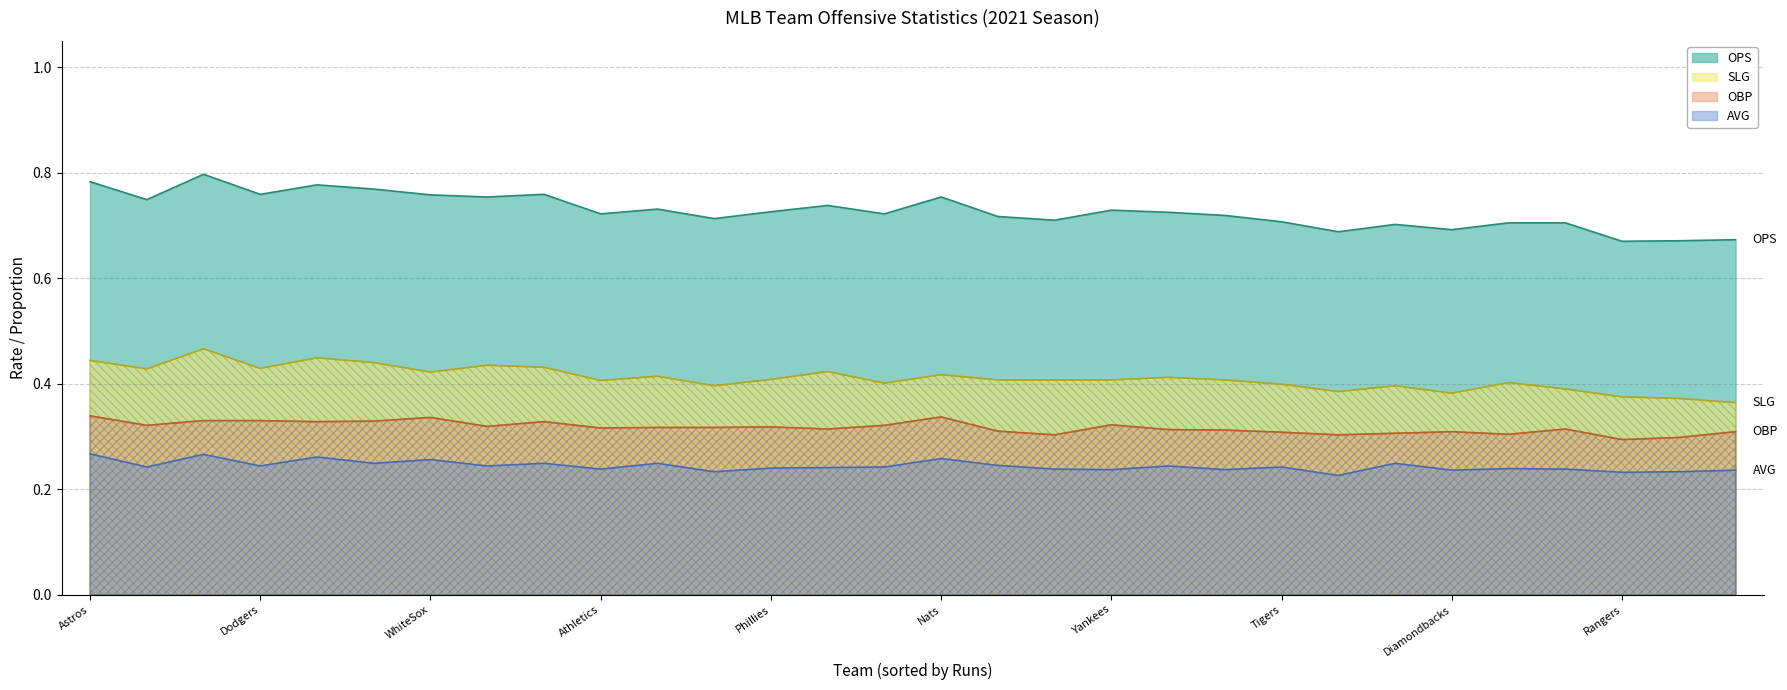

Rank the categories by SLG value from lowest to highest.

Pirates, Marlins, Rangers, Diamondbacks, Mariners, Mets, Brewers, Royals, Tigers, Padres, Orioles, Athletics, Angels, Indians, Yankees, Cubs, Phillies, Cards, Rockies, Nats, WhiteSox, Twins, Rays, Dodgers, Reds, Braves, Giants, Astros, RedSox, BlueJays